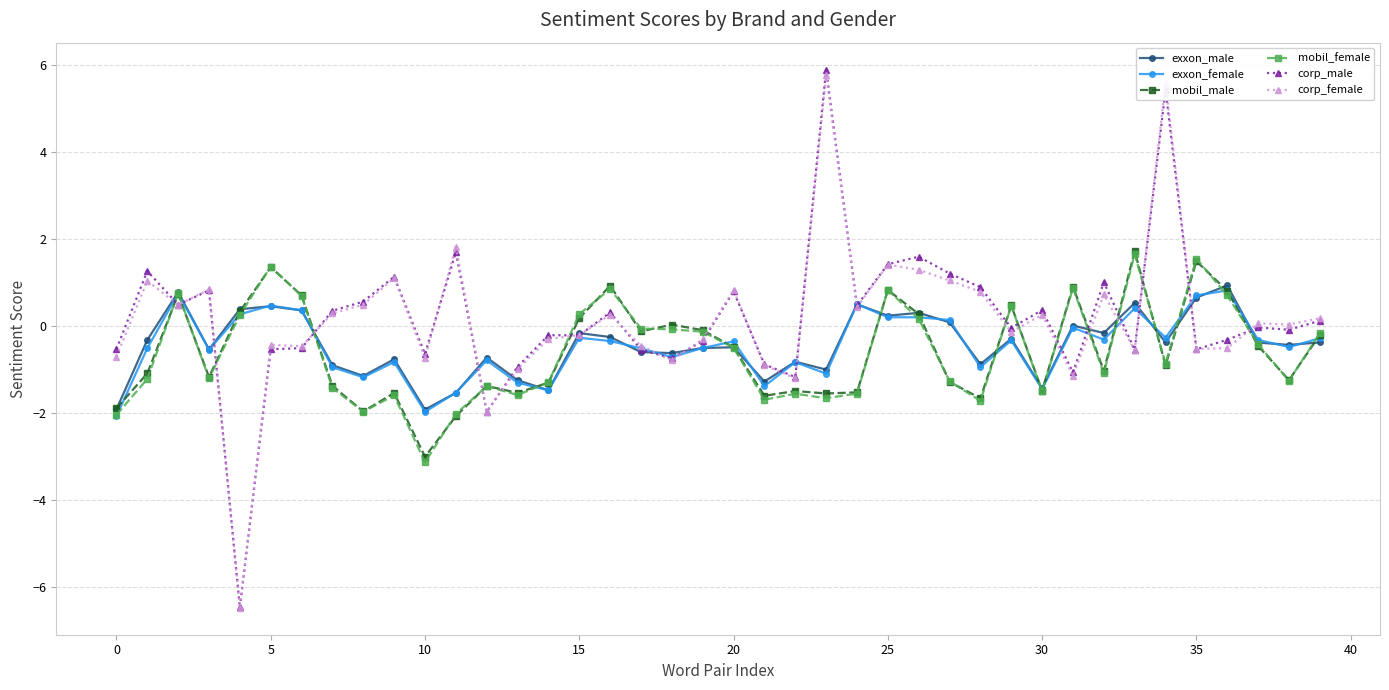

What is the value of the corp_female point at the 33rd from the left?

0.7